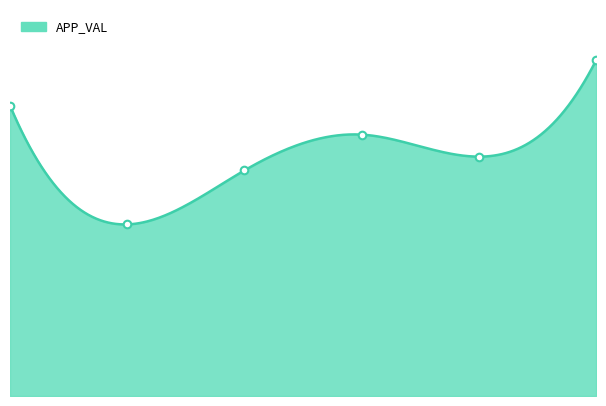

Approximately how many times larger is the value at 0 compared to 1?

1.7